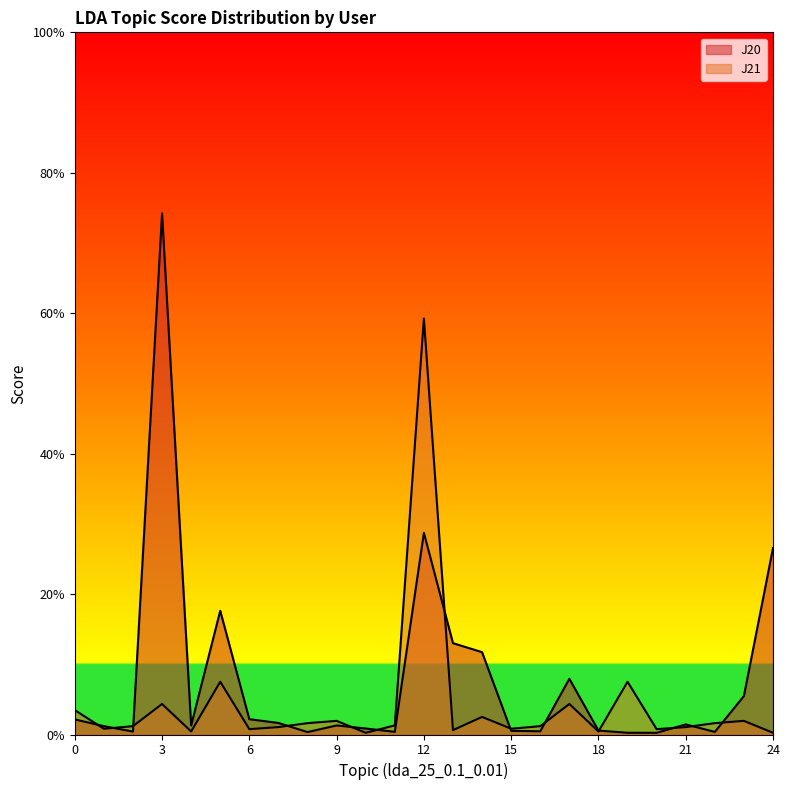

The value of J21 at 22 is 0.0. True or false?

False